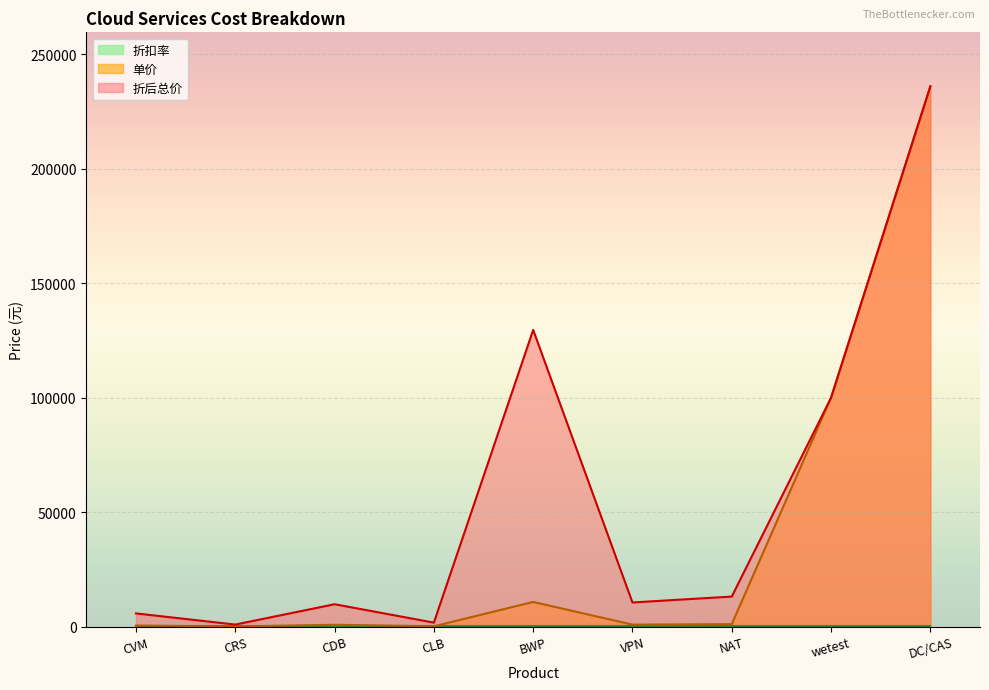

Which series has the largest total across all categories?

折后总价